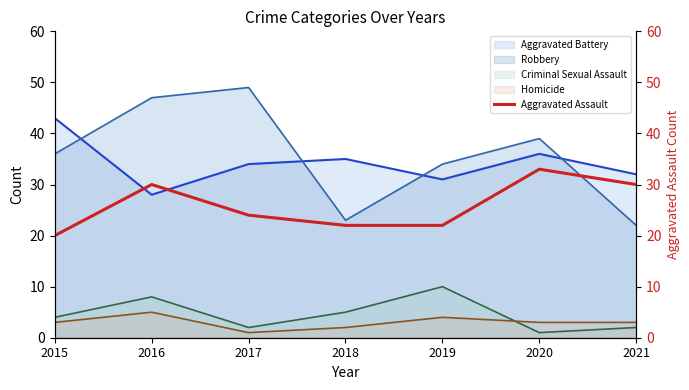

Reading right to left, transcribe all the data shown in this chart.

2021=30	2020=33	2019=22	2018=22	2017=24	2016=30	2015=20